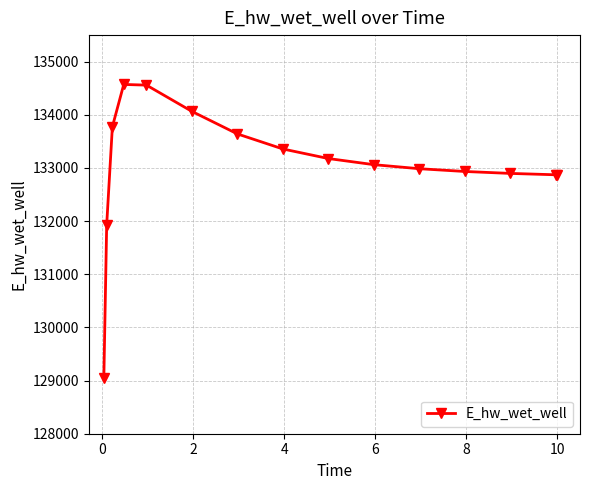

What is the difference between the maximum and second lowest values?

2641.3